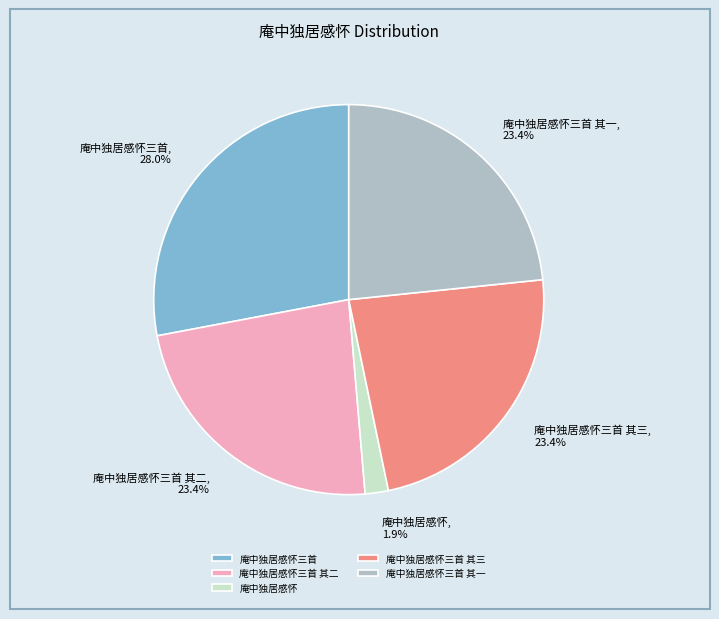

How many slices are in this pie chart?

5